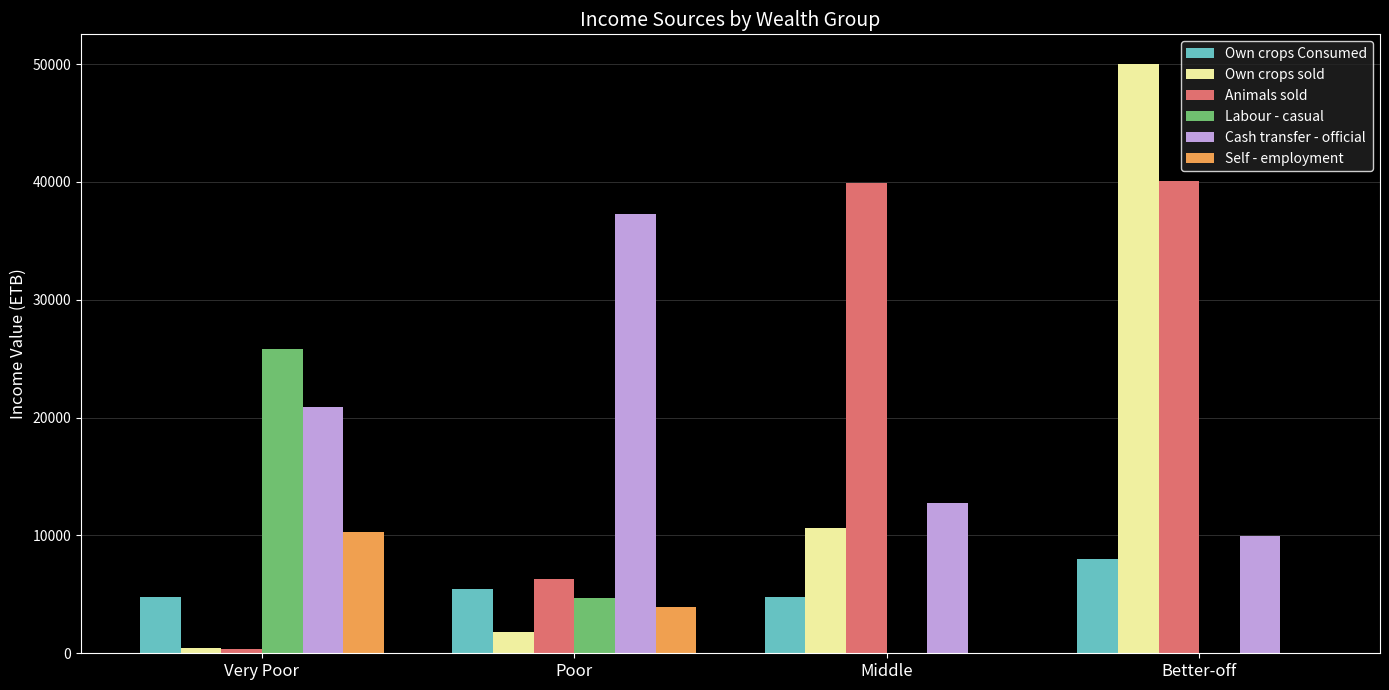

Which series changed the most between Very Poor and Middle?

Animals sold